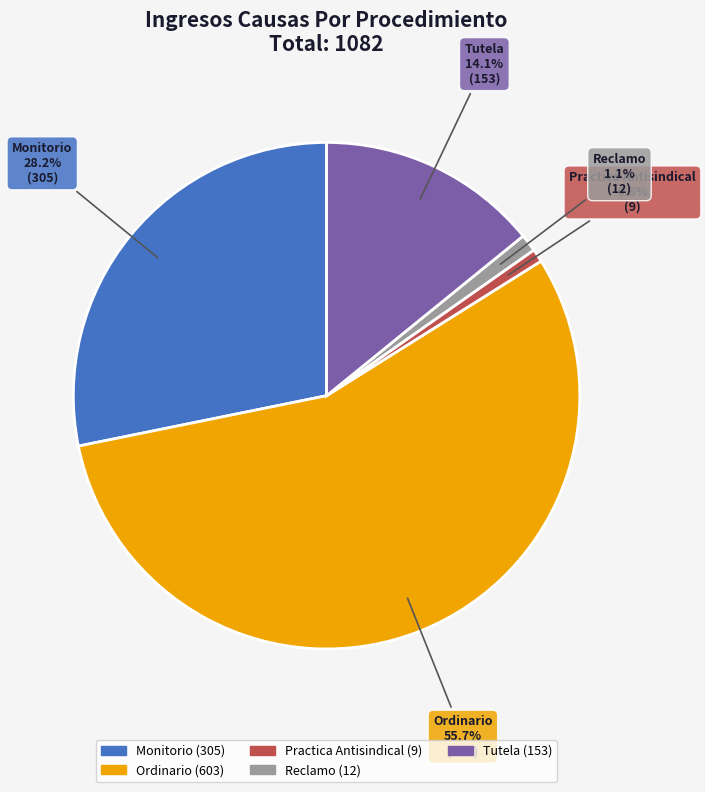

What is the total percentage of Ordinario and Tutela?

69.9%